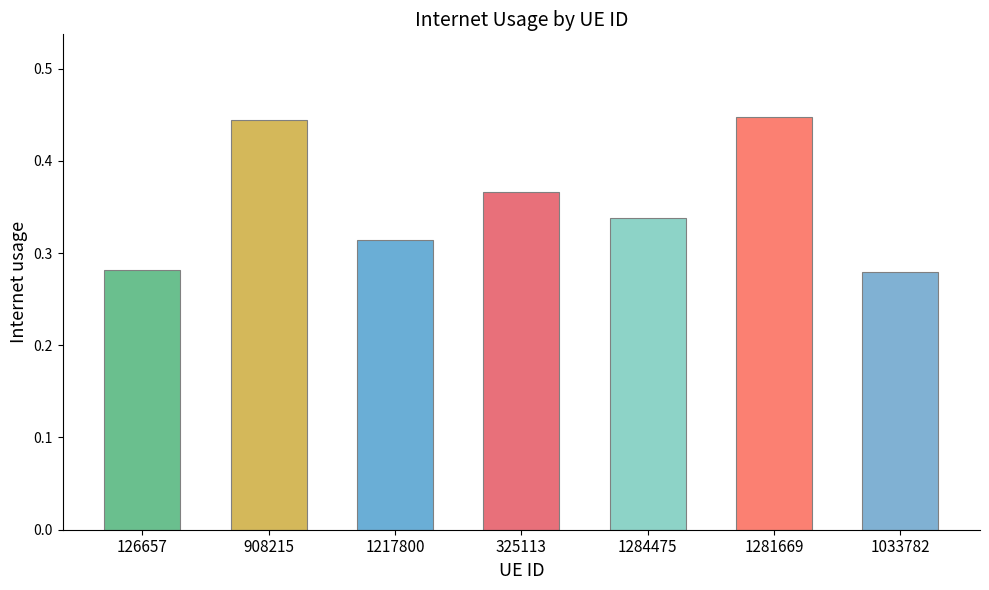

How many values are between 0 and 1?

7